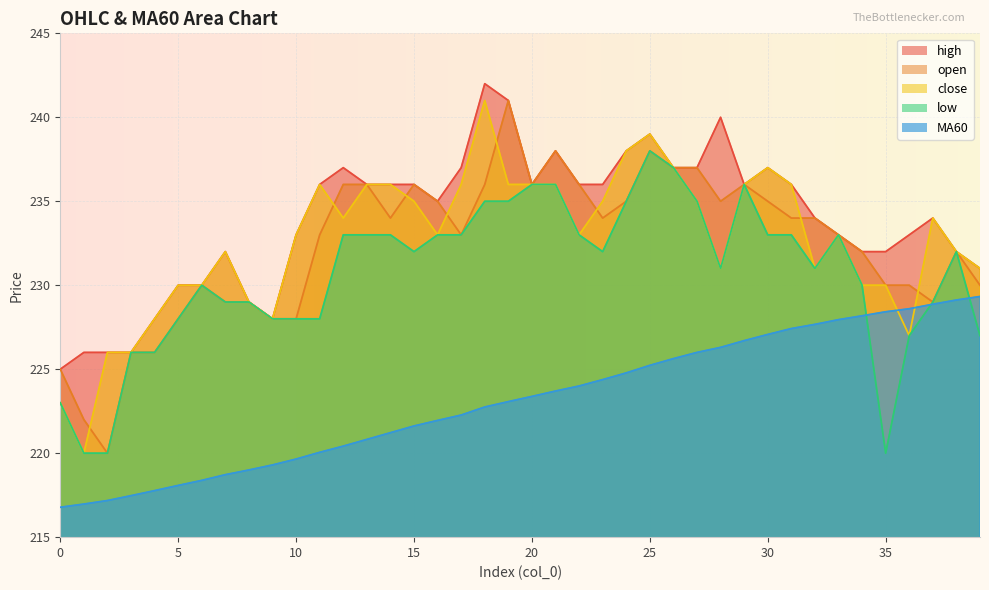

Reading left to right, what are all the values shown in this chart?

close: 0=223.0	1=220.0	2=226.0	3=226.0	4=228.0	5=230.0	6=230.0	7=232.0	8=229.0	9=228.0	10=233.0	11=236.0	12=234.0	13=236.0	14=236.0	15=235.0	16=233.0	17=236.0	18=241.0	19=236.0	20=236.0	21=236.0	22=233.0	23=235.0	24=238.0	25=239.0	26=237.0	27=235.0	28=231.0	29=236.0	30=237.0	31=236.0	32=231.0	33=233.0	34=230.0	35=230.0	36=227.0	37=234.0	38=232.0	39=231.0
open: 0=225.0	1=222.0	2=220.0	3=226.0	4=226.0	5=228.0	6=230.0	7=229.0	8=229.0	9=228.0	10=228.0	11=233.0	12=236.0	13=236.0	14=234.0	15=236.0	16=235.0	17=233.0	18=236.0	19=241.0	20=236.0	21=238.0	22=236.0	23=234.0	24=235.0	25=238.0	26=237.0	27=237.0	28=235.0	29=236.0	30=235.0	31=234.0	32=234.0	33=233.0	34=232.0	35=230.0	36=230.0	37=229.0	38=232.0	39=230.0
high: 0=225.0	1=226.0	2=226.0	3=226.0	4=228.0	5=230.0	6=230.0	7=232.0	8=229.0	9=228.0	10=233.0	11=236.0	12=237.0	13=236.0	14=236.0	15=236.0	16=235.0	17=237.0	18=242.0	19=241.0	20=236.0	21=238.0	22=236.0	23=236.0	24=238.0	25=239.0	26=237.0	27=237.0	28=240.0	29=236.0	30=237.0	31=236.0	32=234.0	33=233.0	34=232.0	35=232.0	36=233.0	37=234.0	38=232.0	39=231.0
low: 0=223.0	1=220.0	2=220.0	3=226.0	4=226.0	5=228.0	6=230.0	7=229.0	8=229.0	9=228.0	10=228.0	11=228.0	12=233.0	13=233.0	14=233.0	15=232.0	16=233.0	17=233.0	18=235.0	19=235.0	20=236.0	21=236.0	22=233.0	23=232.0	24=235.0	25=238.0	26=237.0	27=235.0	28=231.0	29=236.0	30=233.0	31=233.0	32=231.0	33=233.0	34=230.0	35=220.0	36=227.0	37=229.0	38=232.0	39=227.0
MA60: 0=216.8	1=217.0	2=217.2	3=217.5	4=217.8	5=218.1	6=218.4	7=218.7	8=219.0	9=219.3	10=219.7	11=220.1	12=220.4	13=220.8	14=221.2	15=221.6	16=221.9	17=222.3	18=222.8	19=223.1	20=223.4	21=223.7	22=224.0	23=224.4	24=224.8	25=225.2	26=225.6	27=226.0	28=226.3	29=226.7	30=227.1	31=227.4	32=227.7	33=227.9	34=228.2	35=228.4	36=228.6	37=228.9	38=229.1	39=229.3